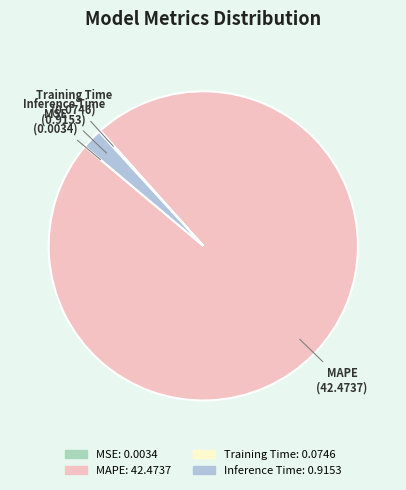

Is there any slice that represents more than half of the pie?

Yes